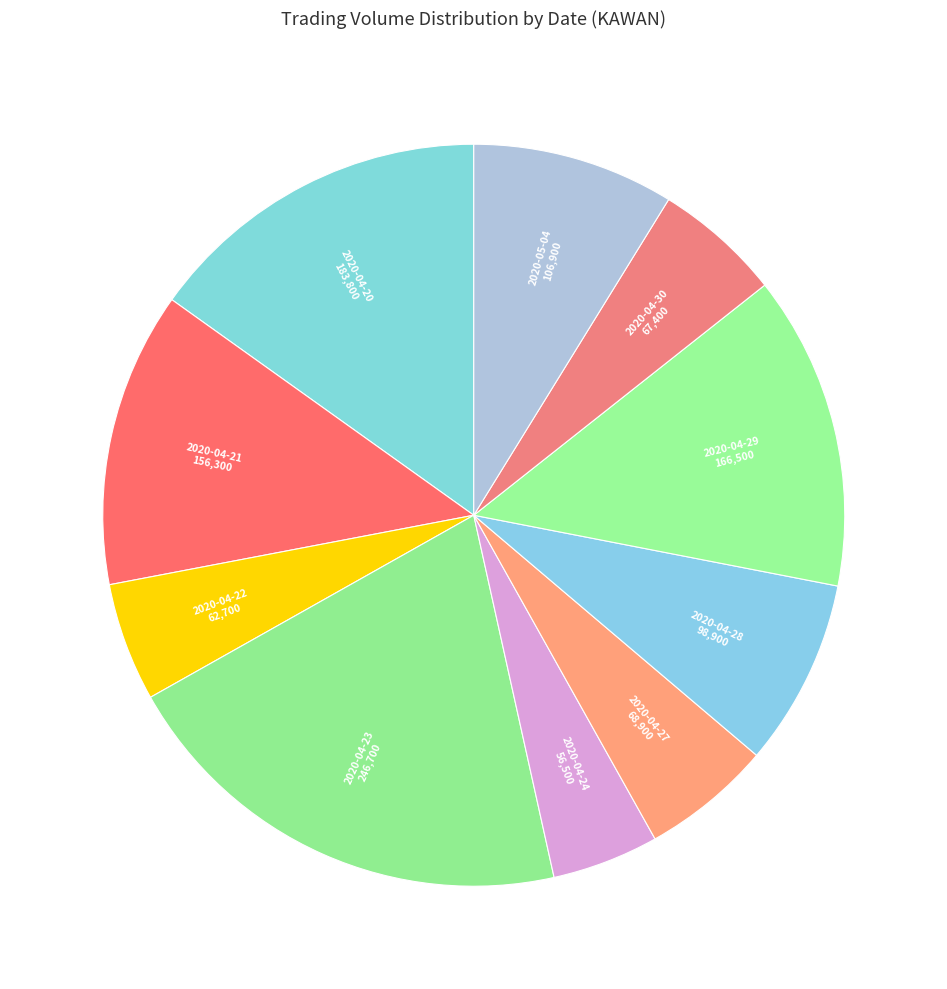

Is the sum of 2020-04-28 and 2020-04-23 greater than half?

No